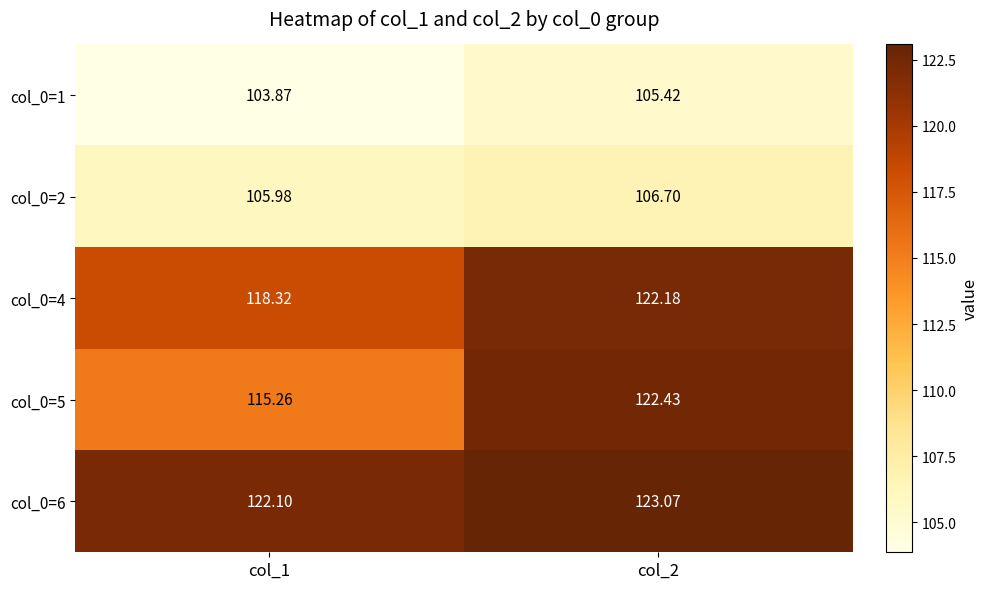

Rank the series at col_2 from lowest to highest value.

col_0=1, col_0=2, col_0=4, col_0=5, col_0=6